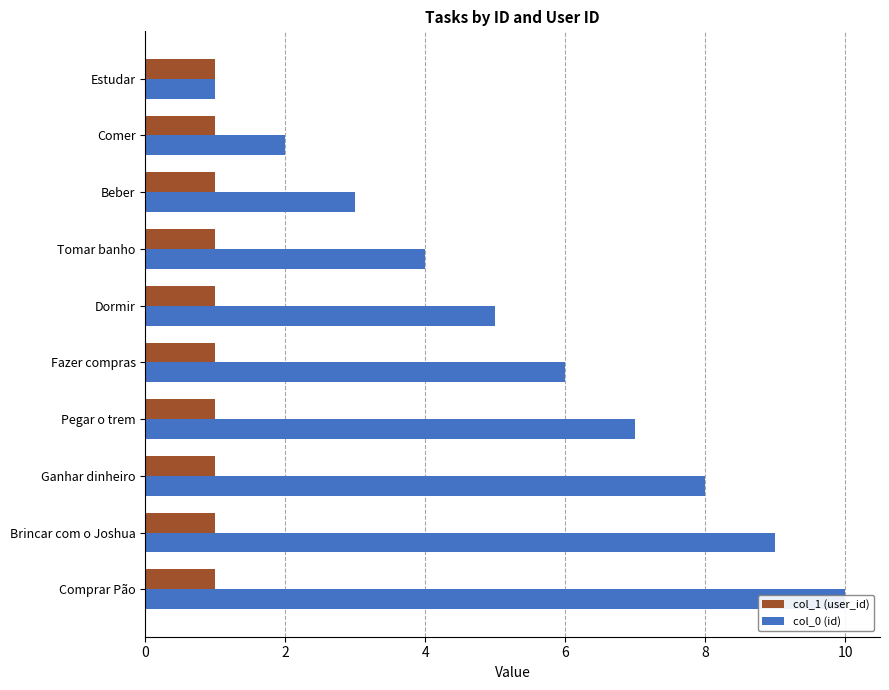

What is the difference between the second highest and second lowest values in the col_0 (id) series?

7.0